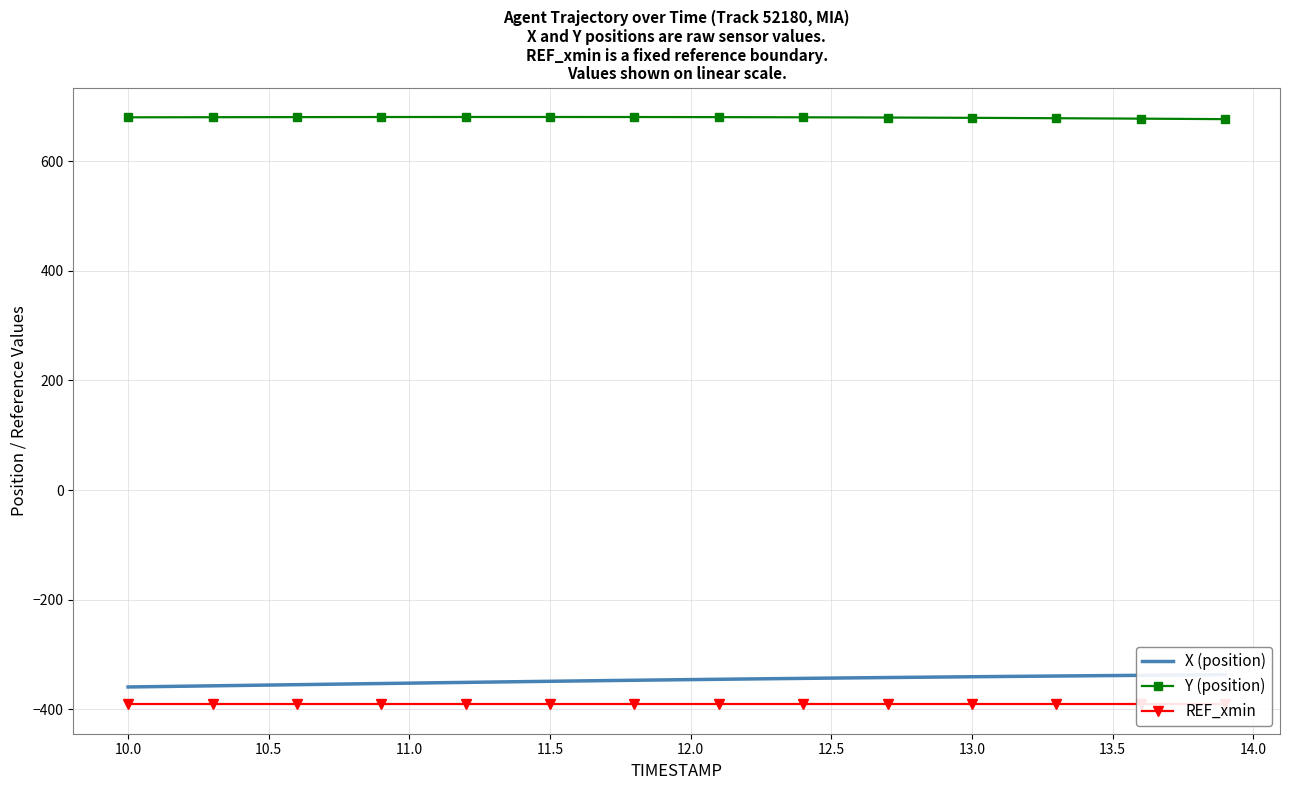

True or false: Y (position) has more than 0 points higher than both neighbors.

True